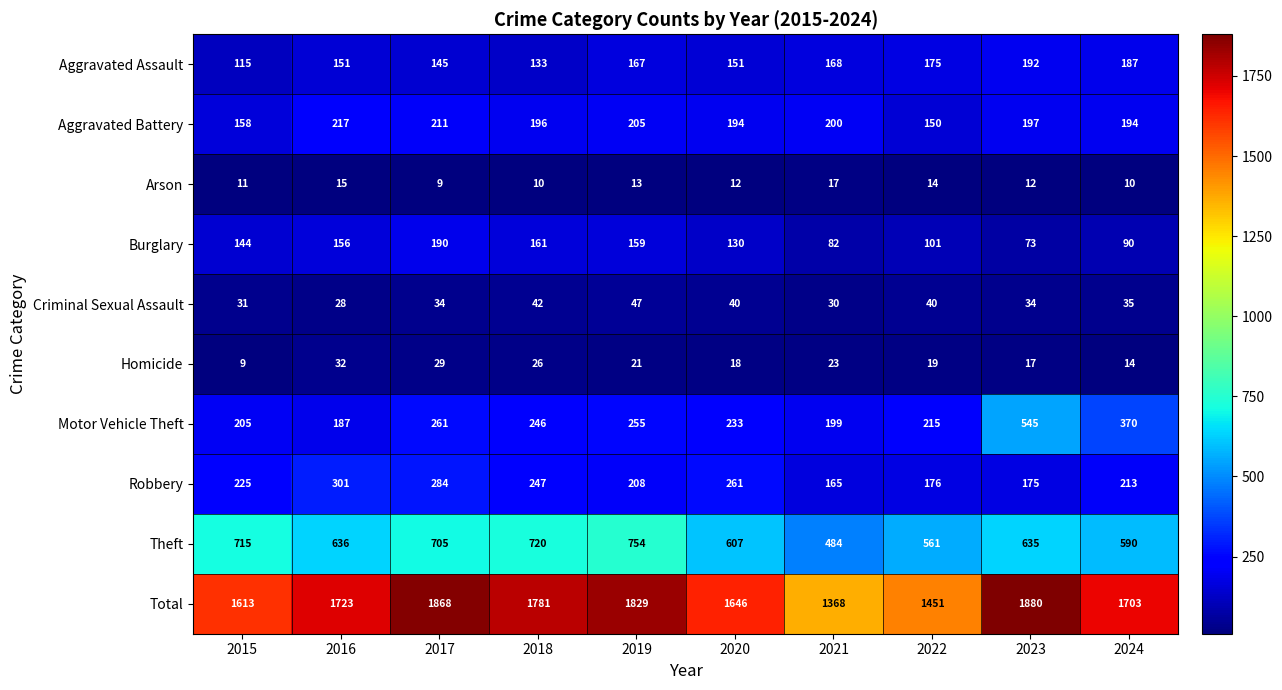

True or false: Aggravated Battery has a value of 217 at 2016.

True